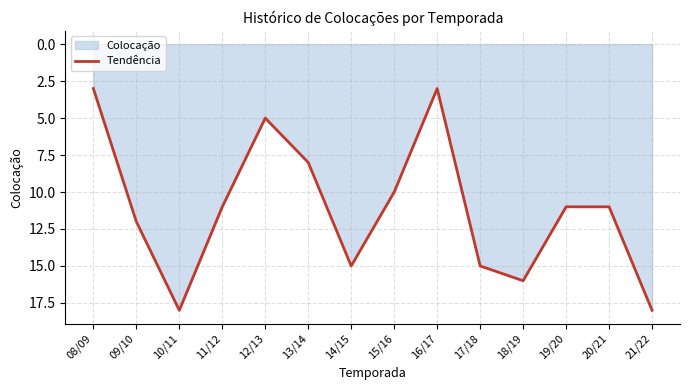

What is the label of the 8th point from the right?

14/15